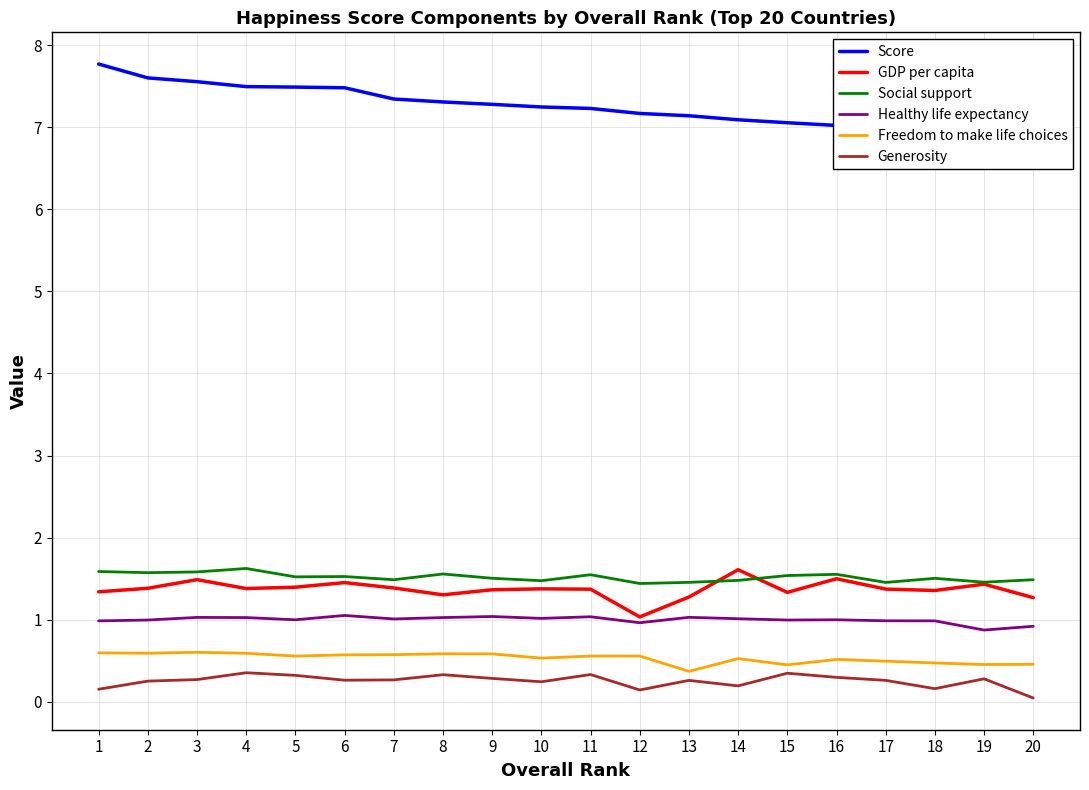

At how many categories does at least one series exceed 1?

20